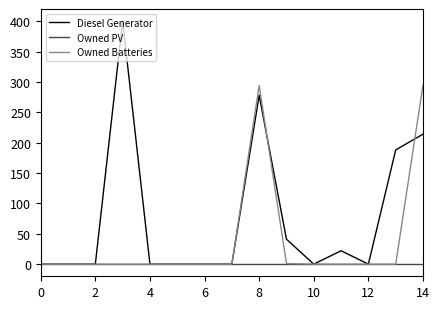

Which series has the largest total across all categories?

Diesel Generator